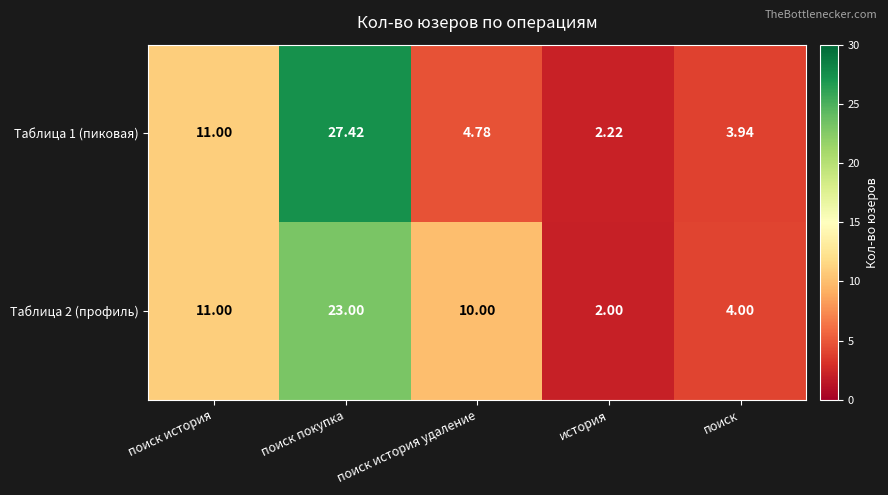

At how many categories does at least one series exceed 7?

3